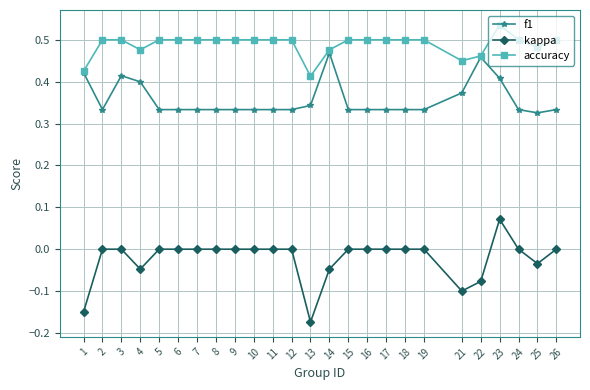

Which label corresponds to the smallest value in the chart?

13